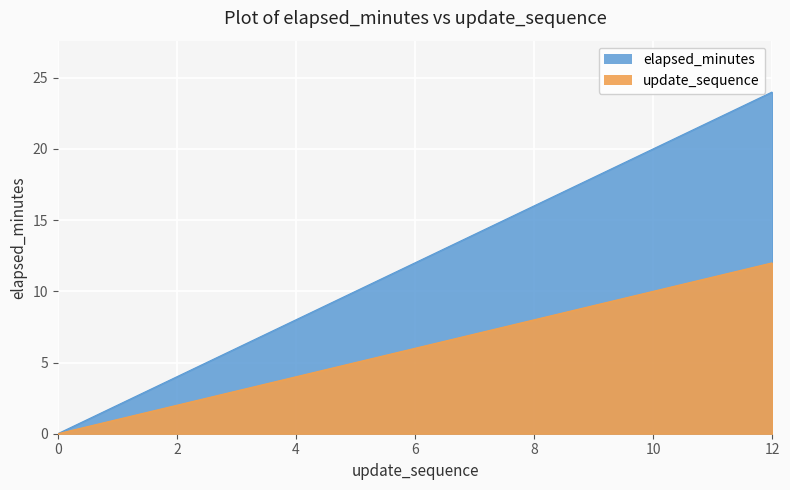

What is the highest value of the update_sequence series?

24